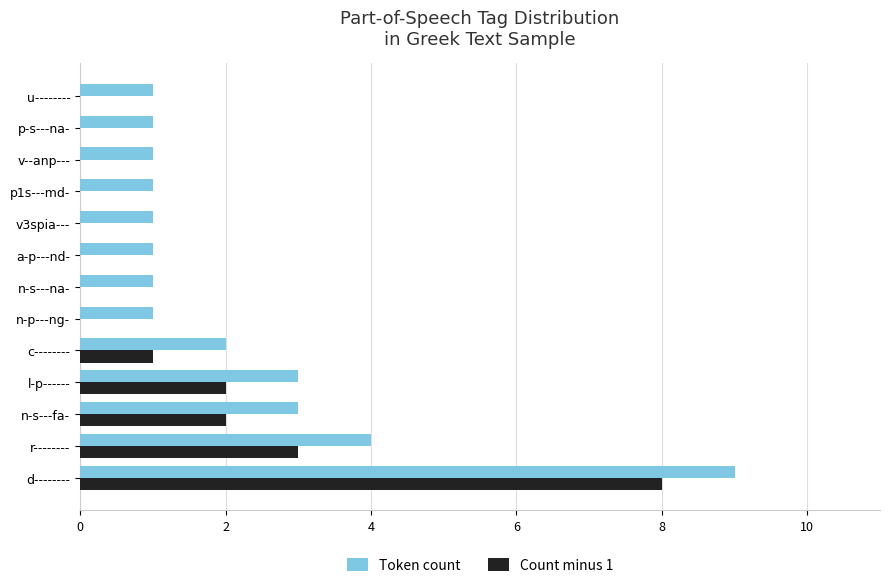

What is the sum of all Count minus 1 values?

16